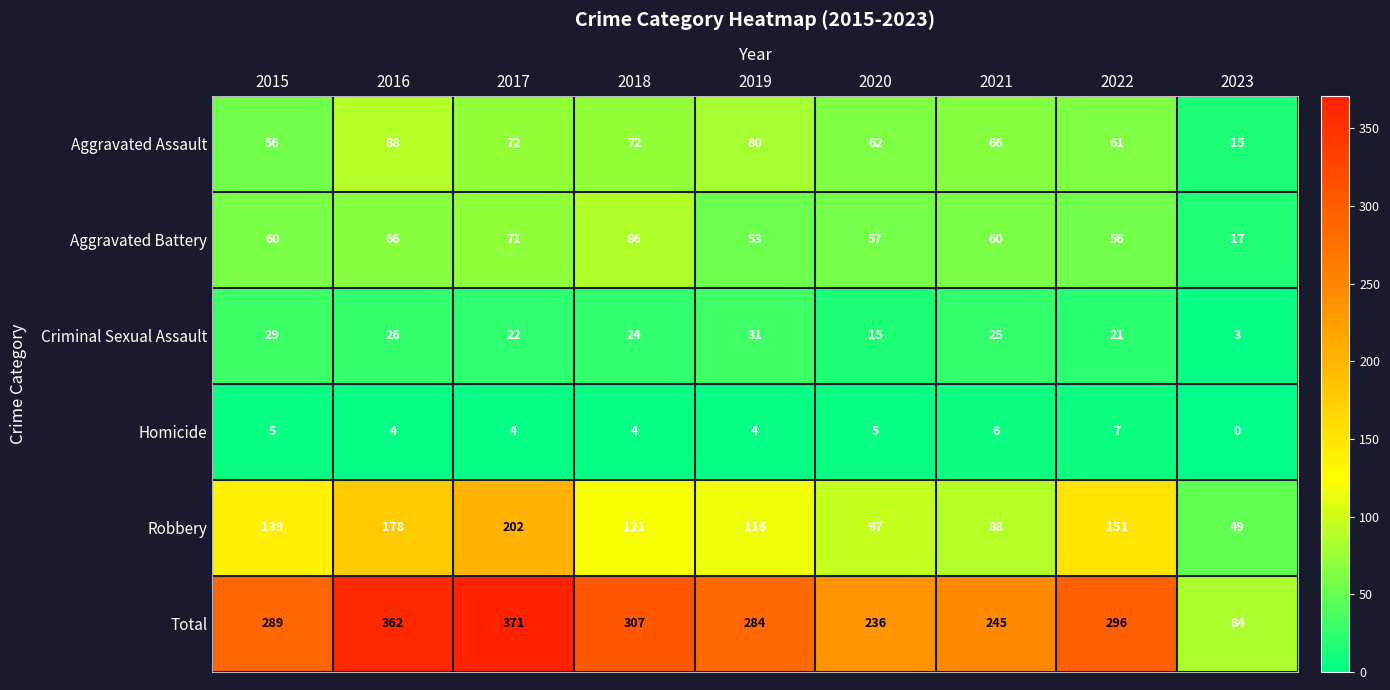

Is it true that Criminal Sexual Assault equals 26 at 2016?

True